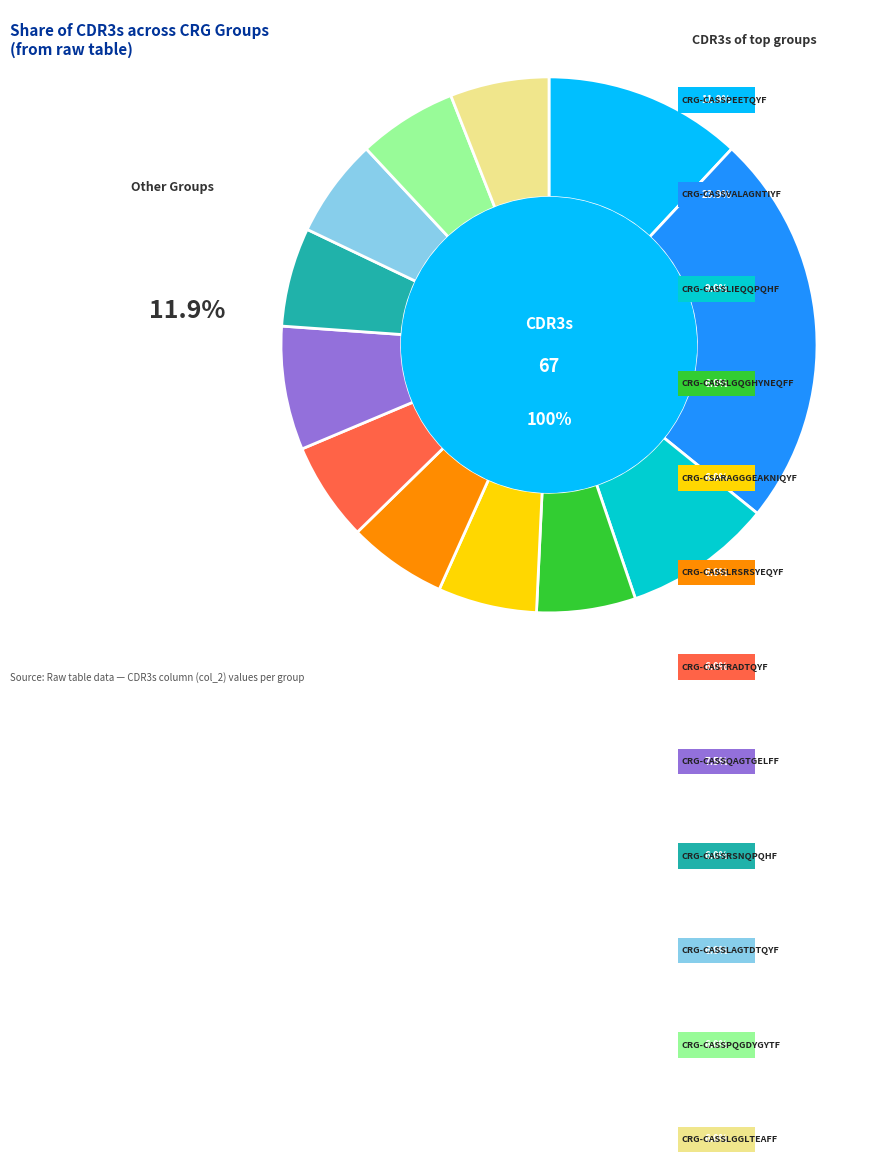

Which slice is the smallest?

CRG-CASSLGQGHYNEQFF